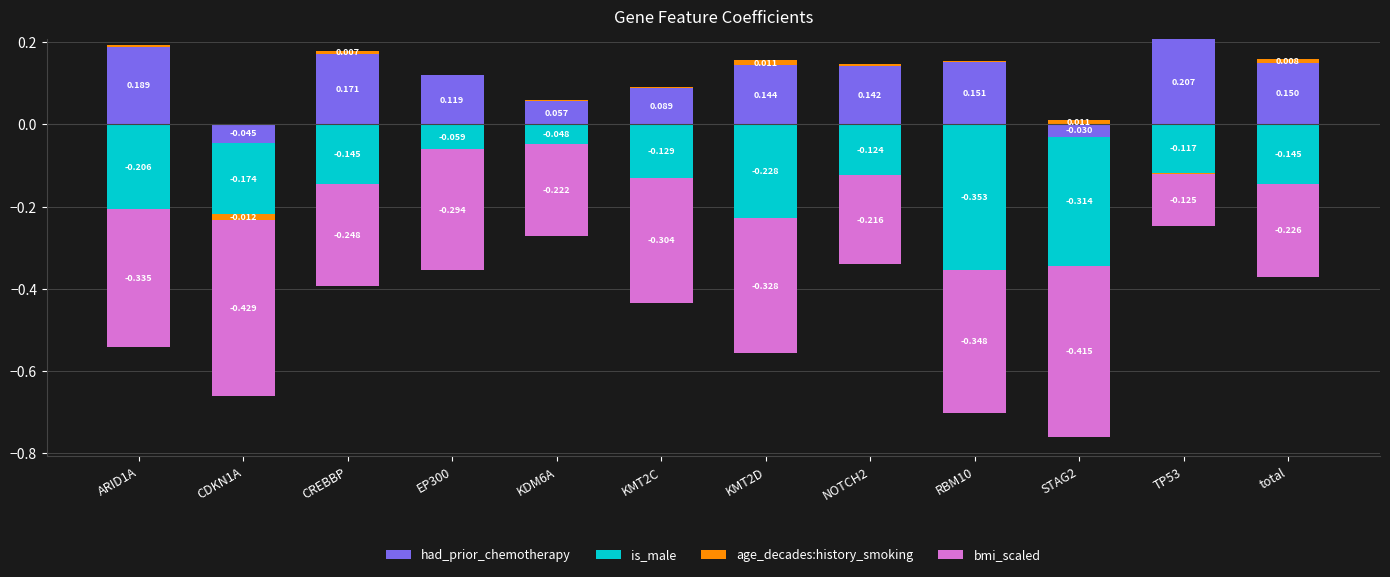

How many positive values does the had_prior_chemotherapy series have?

10